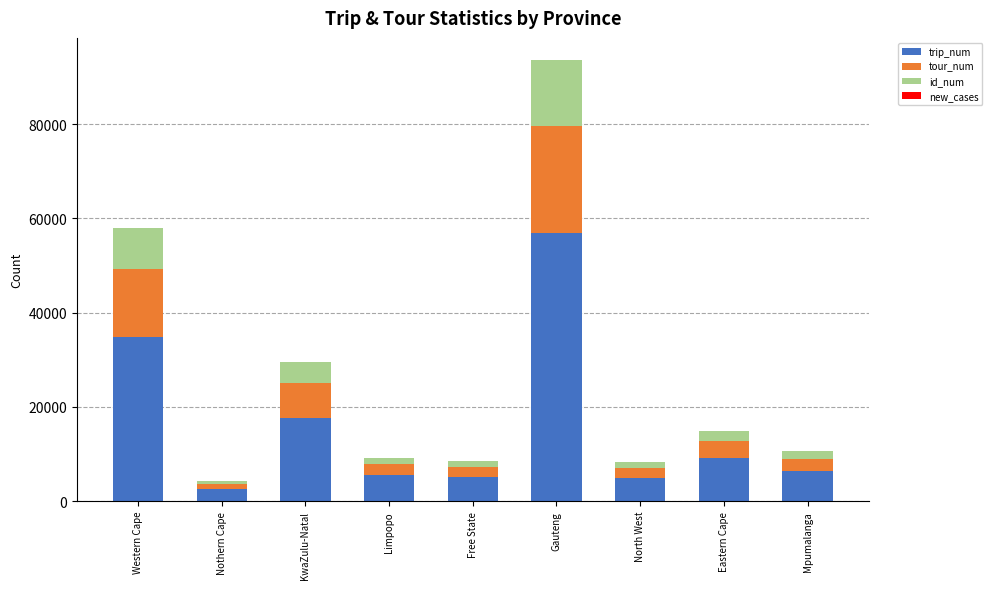

What is the sum of all trip_num values?

143316